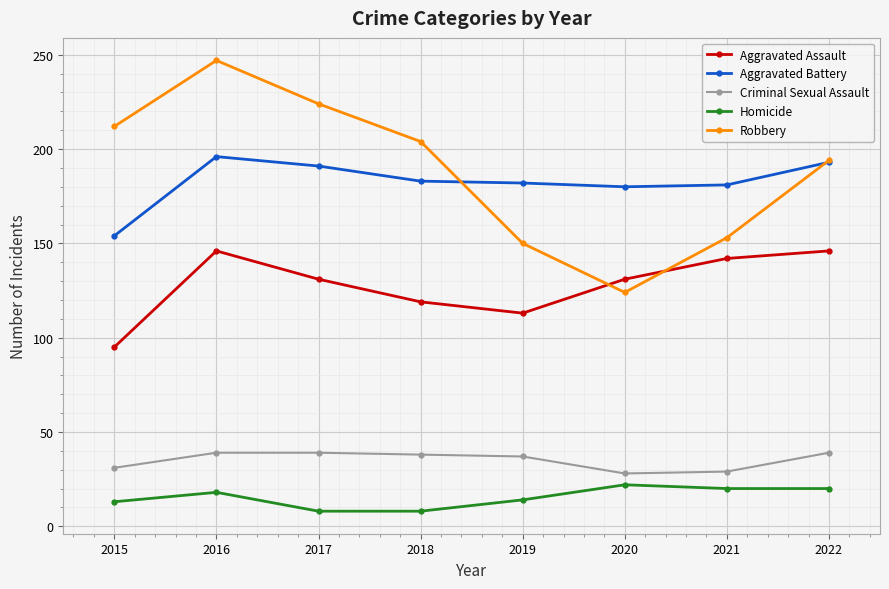

Is it true that Aggravated Assault equals 142 at 2021?

True